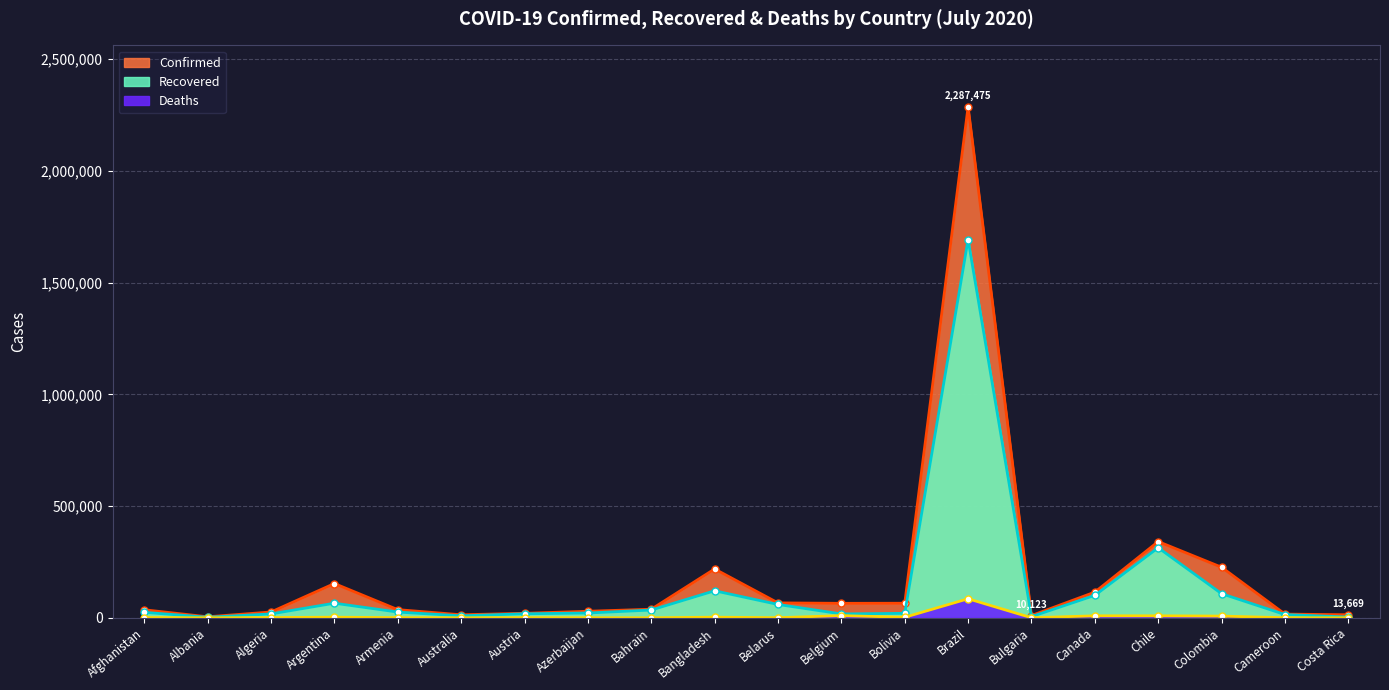

Reading left to right, list all the values displayed in this chart.

Confirmed: 35981	4570	26159	153520	36613	13609	20214	29312	38458	218658	66846	64847	65252	2287475	10123	115115	341304	226373	16708	13669
Recovered: 24602	2608	17369	65447	25734	8929	18042	21547	34826	120976	59755	17369	20030	1693214	5252	100504	313696	107951	14539	3505
Deaths: 1225	128	1136	2807	692	140	711	400	136	2836	524	9812	2407	85238	337	8923	8914	7688	385	87